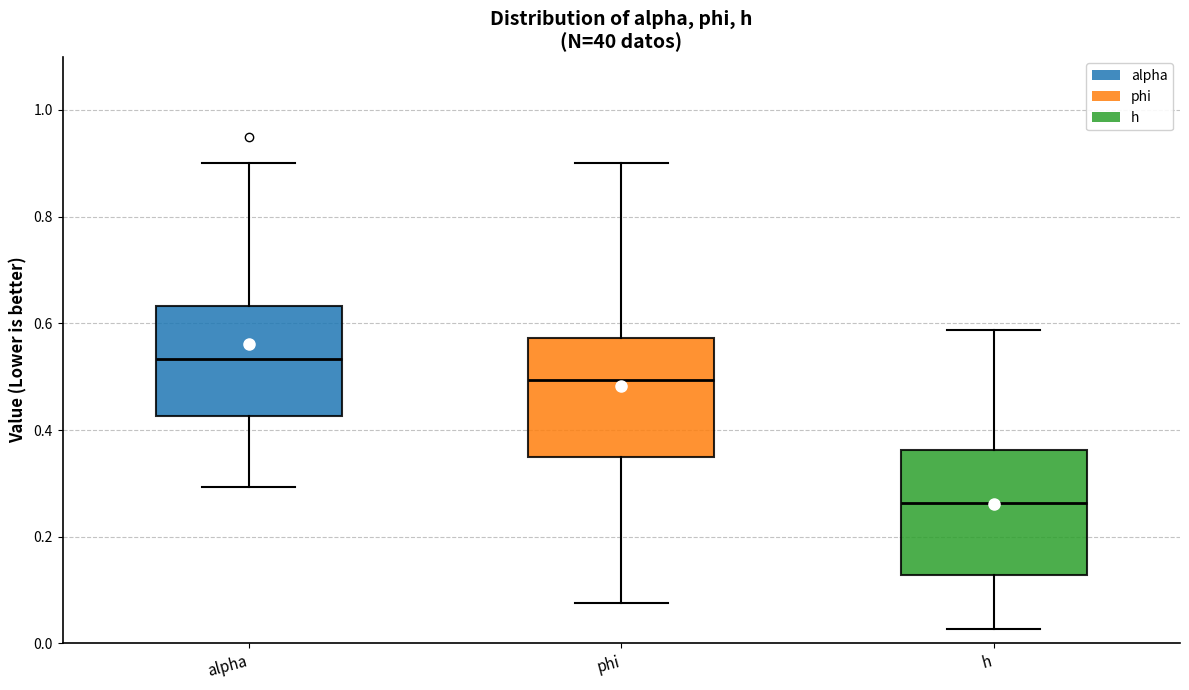

Which box's median line is the highest?

alpha